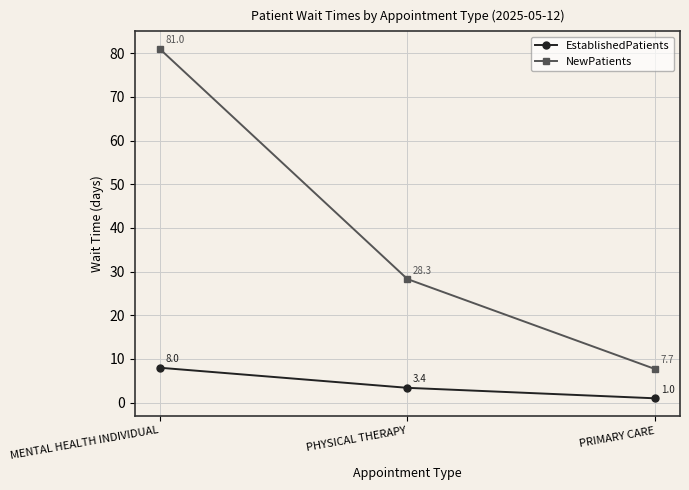

What value does the EstablishedPatients series have at PRIMARY CARE?

1.0